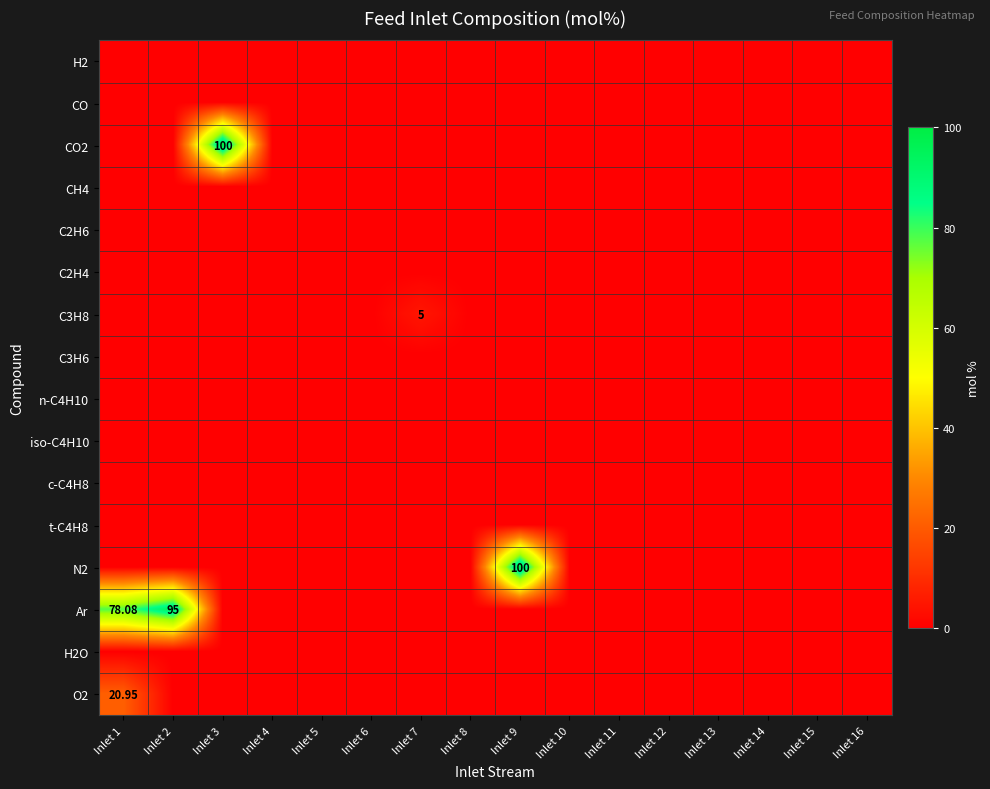

Which series has the widest spread of values?

CO2